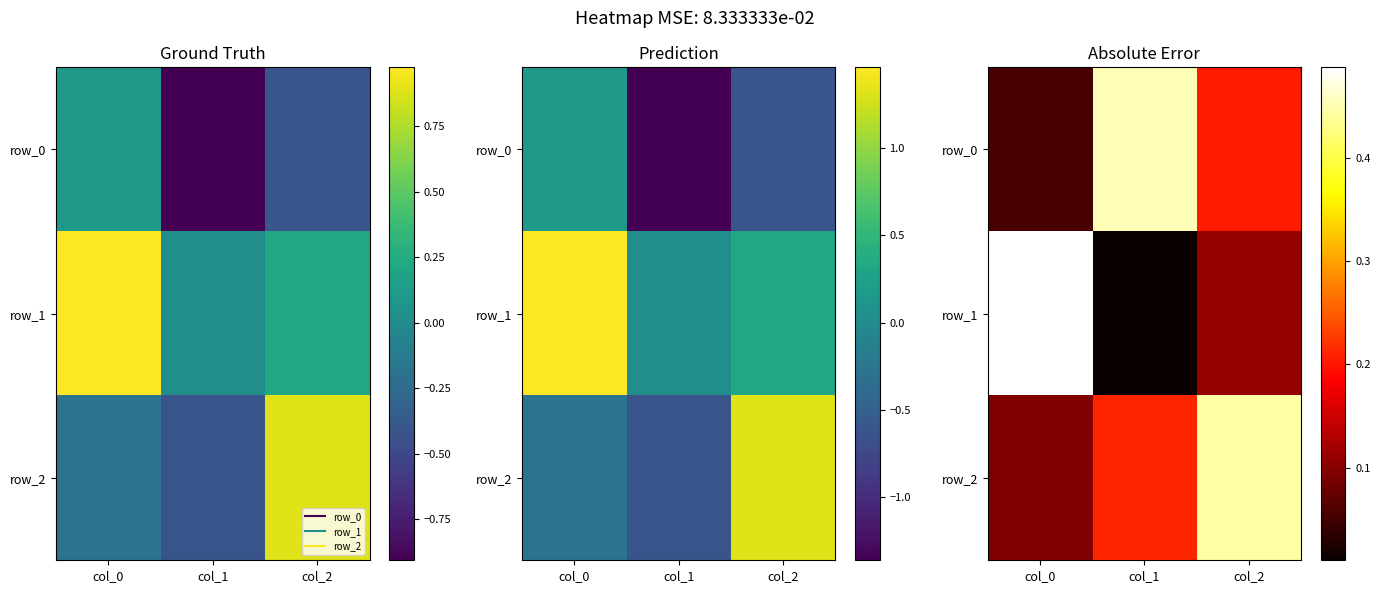

What is the difference between the row_0 values at col_1 and col_0?

0.4